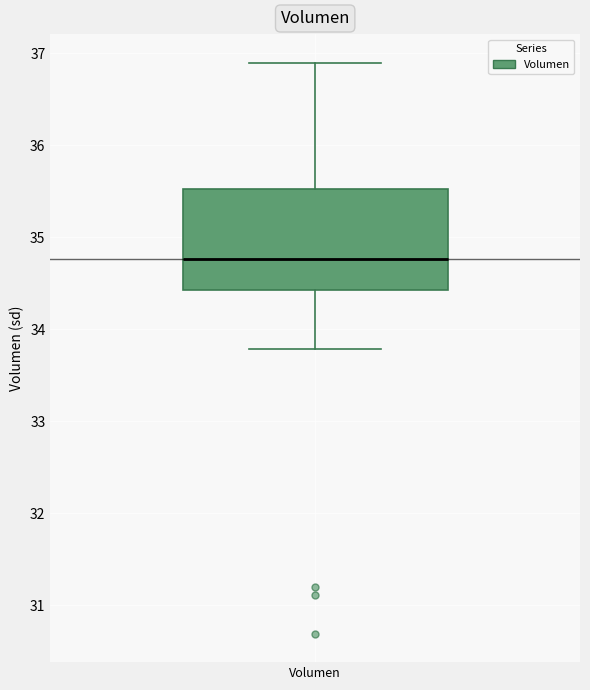

Where does the upper whisker of the box for Volumen end on the y-axis? The values are not printed on the chart, so give them approximately, as read against the axis.

36.9